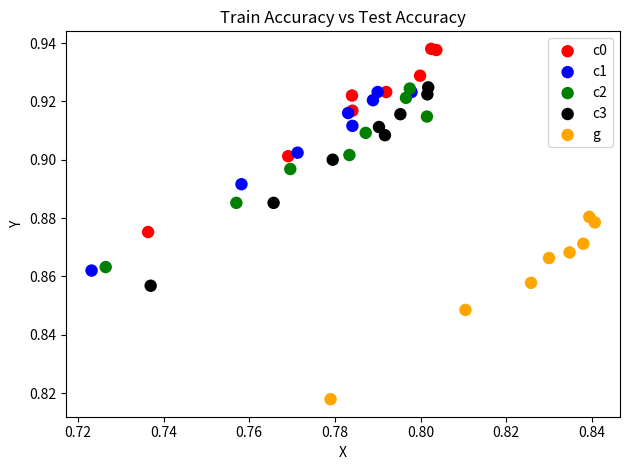

Which series contains the lowest Y value?

g